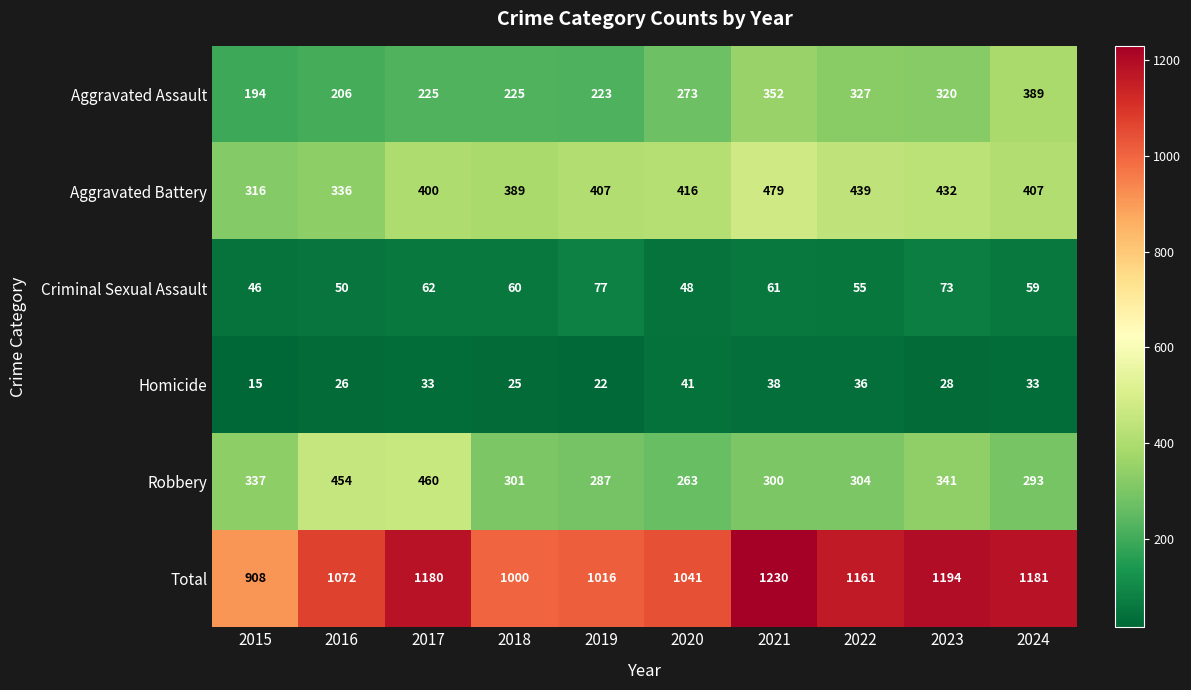

Which label corresponds to the smallest value in the chart?

2015